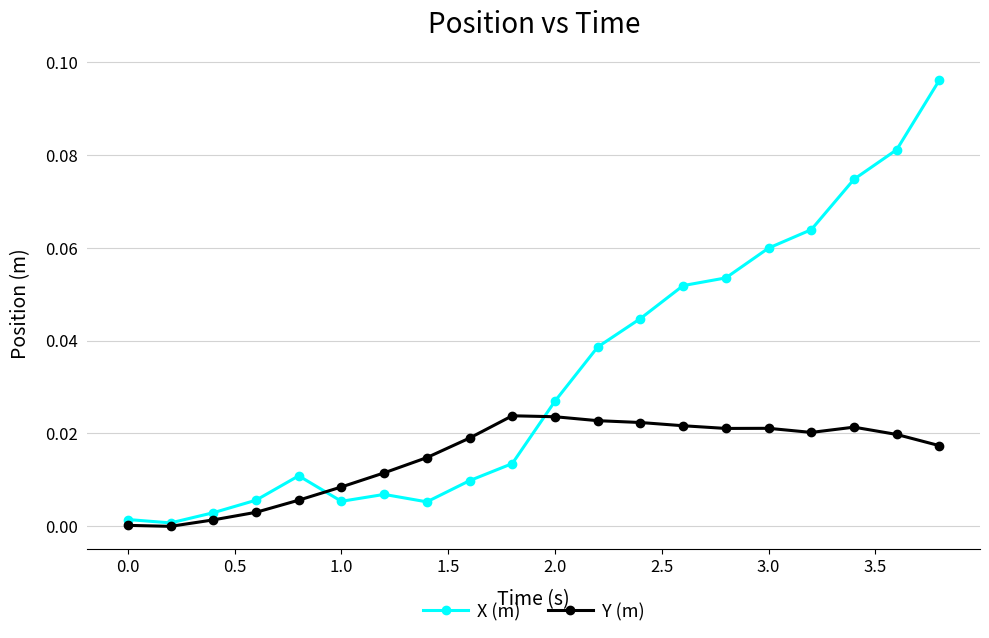

Rank the series by their maximum value, from highest to lowest.

X (m), Y (m)